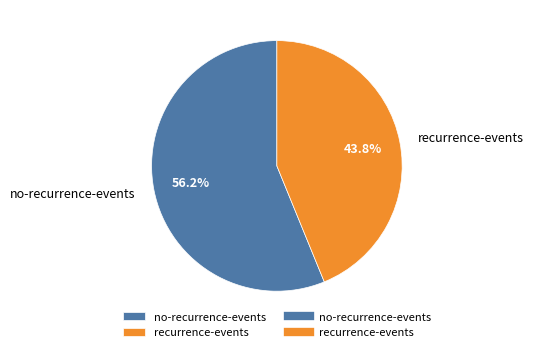

True or false: recurrence-events accounts for 44% of the total.

True